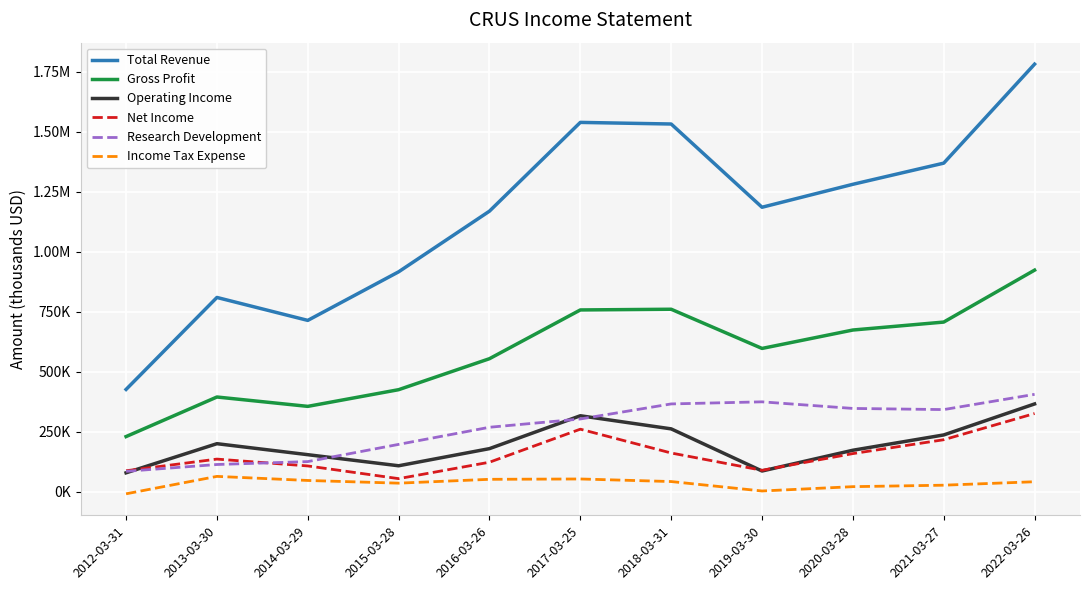

What are all the series names shown in the legend?

Total Revenue, Gross Profit, Operating Income, Net Income, Research Development, Income Tax Expense